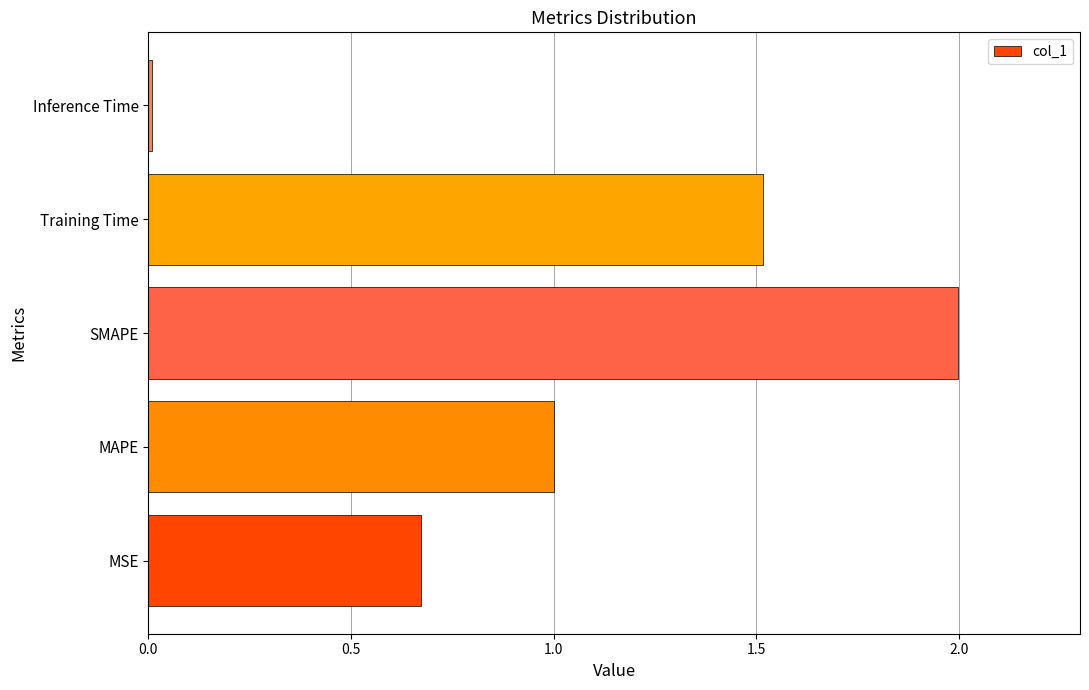

List the labels in order of value, smallest first.

Inference Time, MSE, MAPE, Training Time, SMAPE